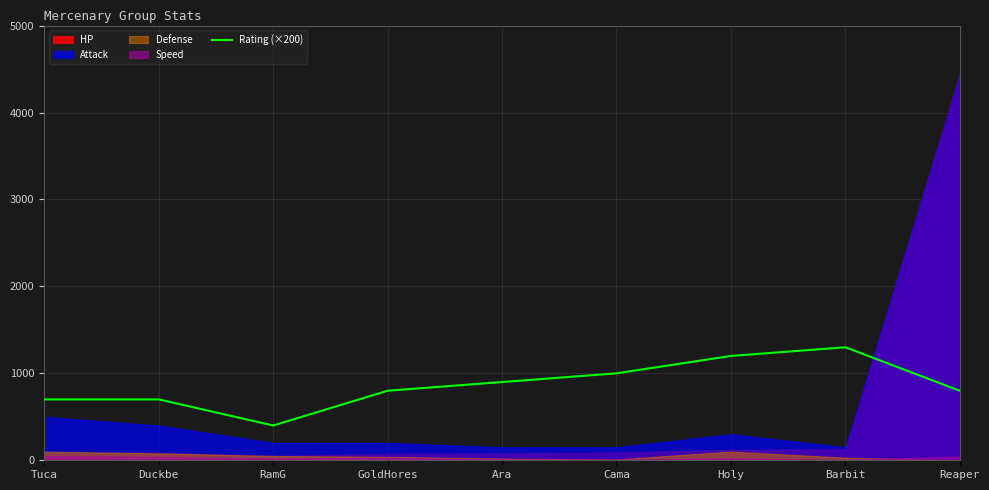

Reading right to left, list all the values displayed in this chart.

800	1300	1200	1000	900	800	400	700	700